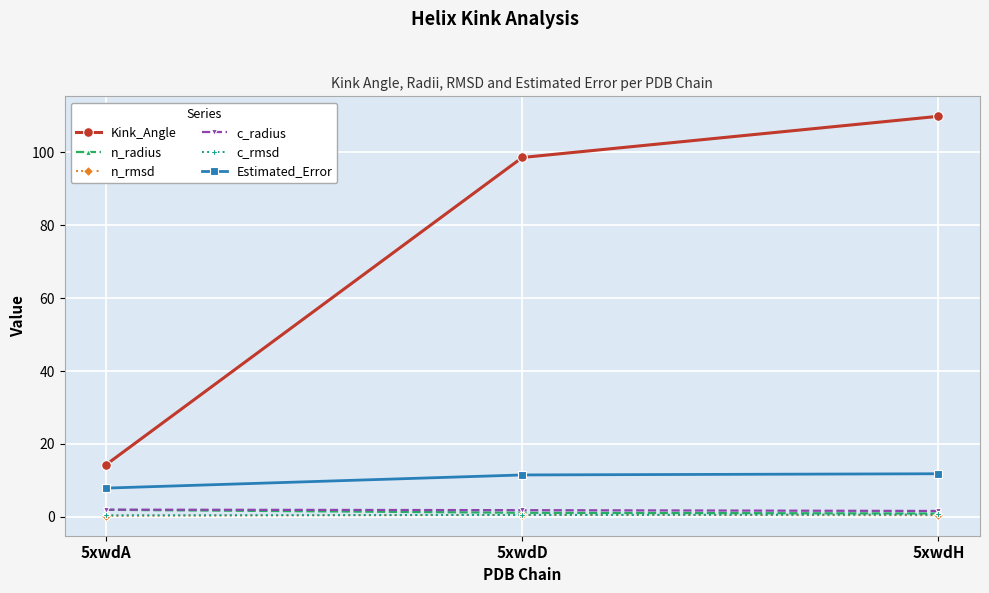

What is the smallest value displayed?

0.3